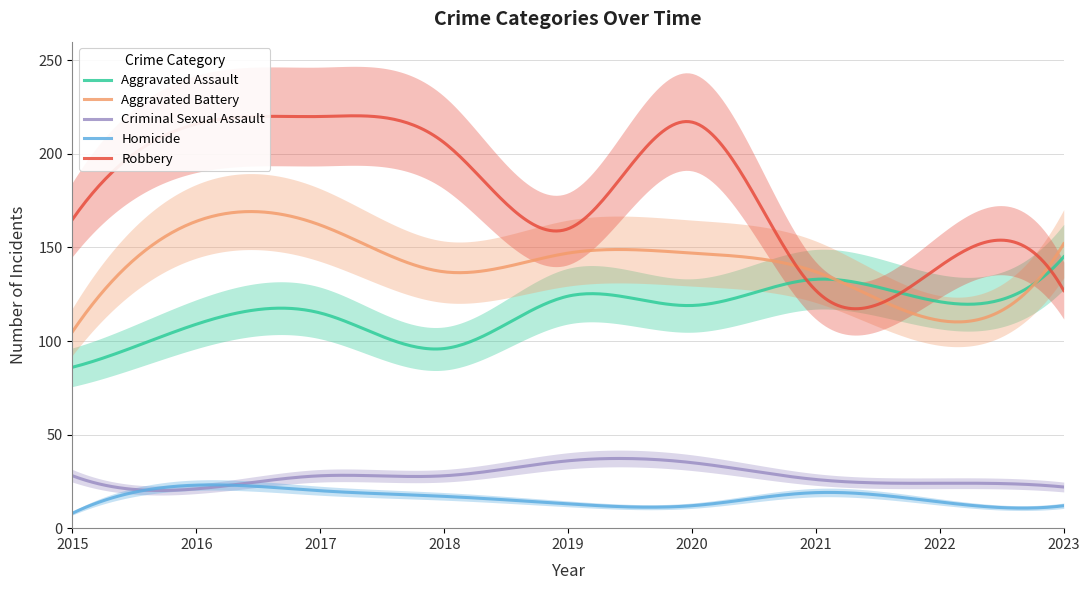

Which series has the widest spread of values?

Robbery